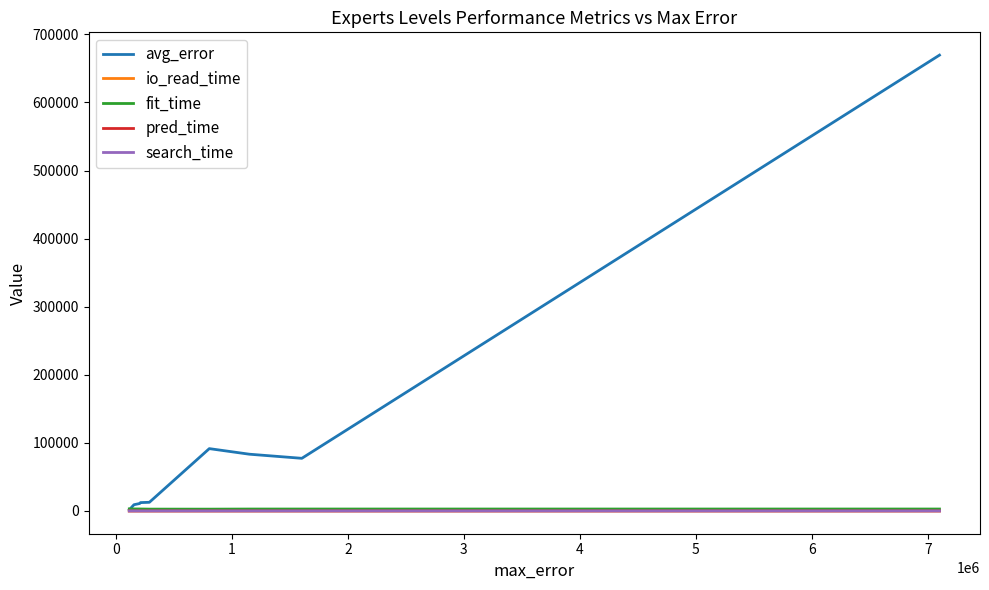

How many categories are shown in the chart?

9